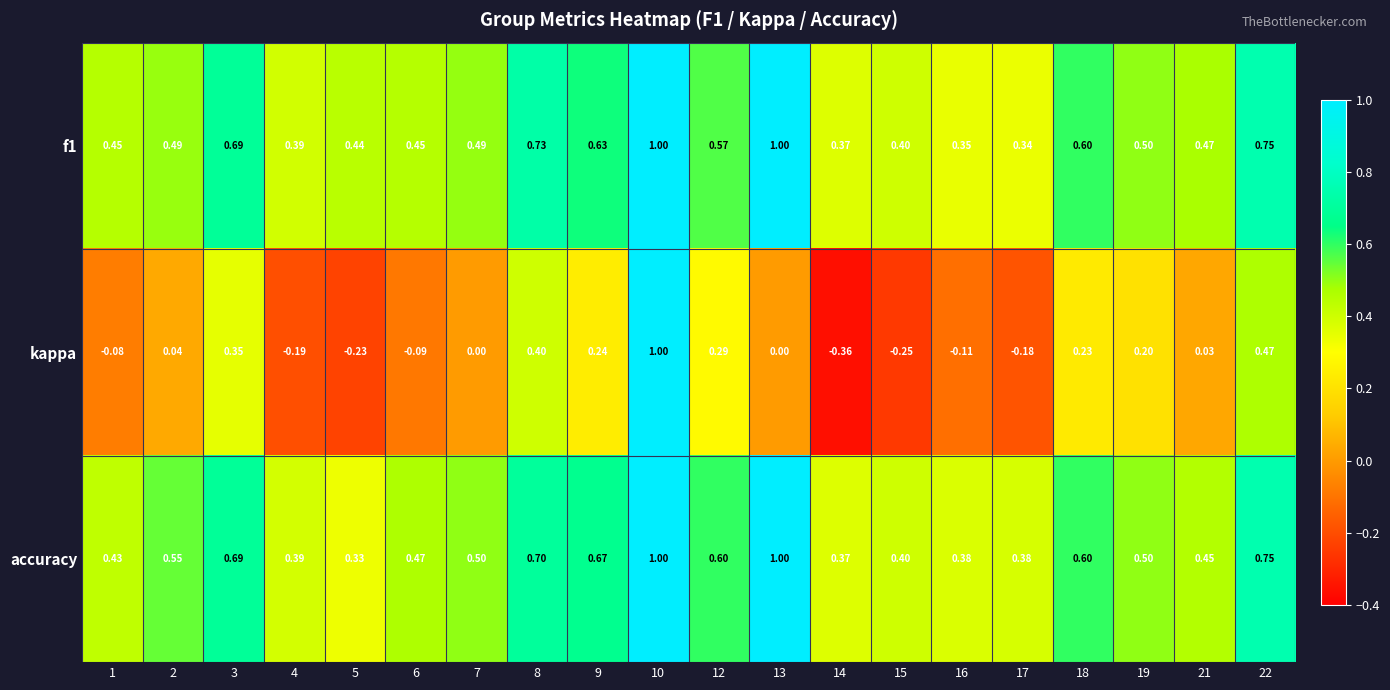

Which series changed the most between 8 and 10?

kappa